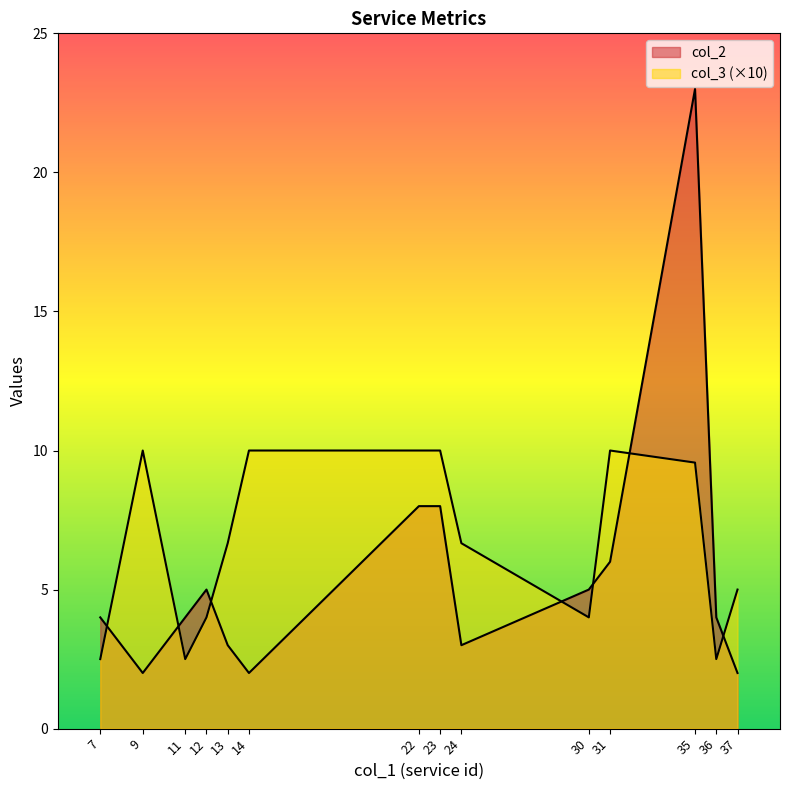

At which category does col_3 reach its first local valley?

11